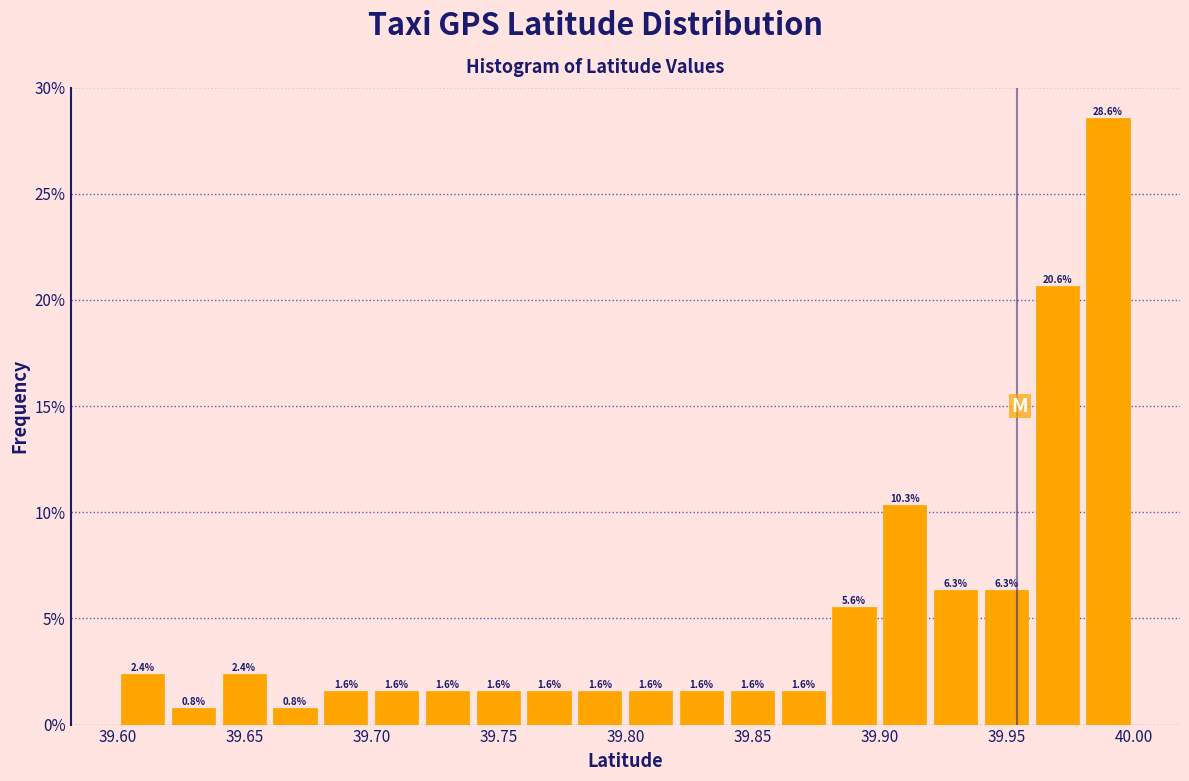

Over which range of the x-axis is the bar tallest?

39.98 to 40.00